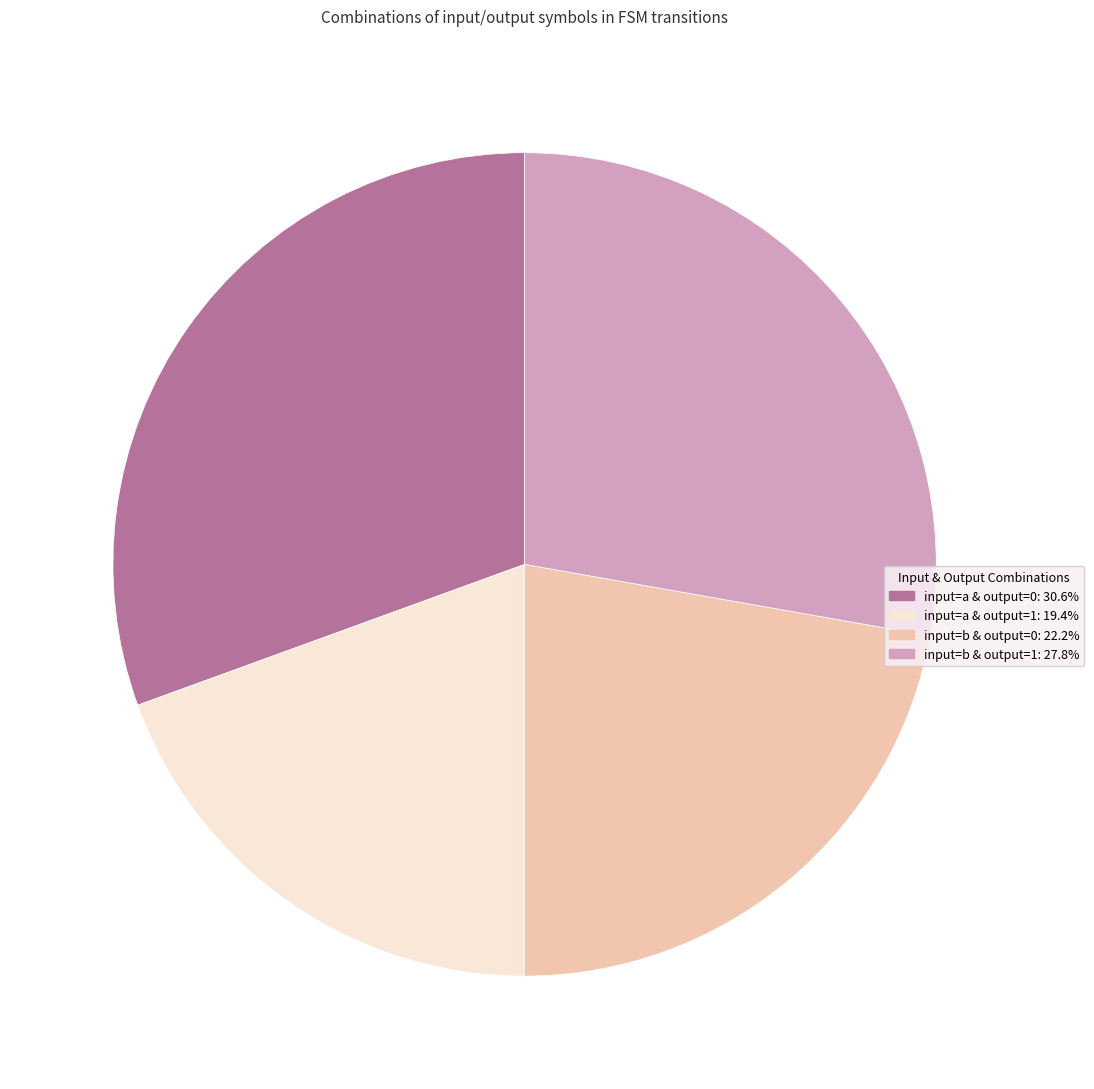

Is there any slice that represents more than half of the pie?

No